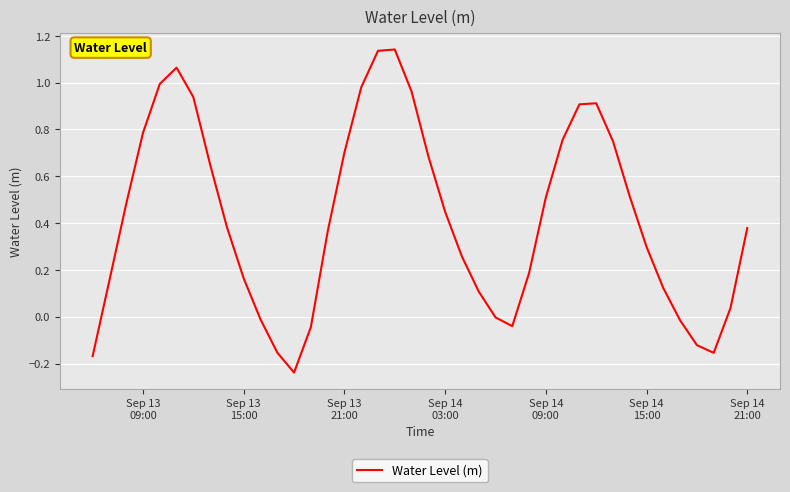

What is the difference between the maximum and minimum values?

1.4